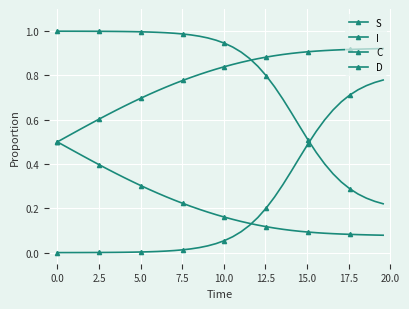

Which series has the largest range (max minus min)?

S